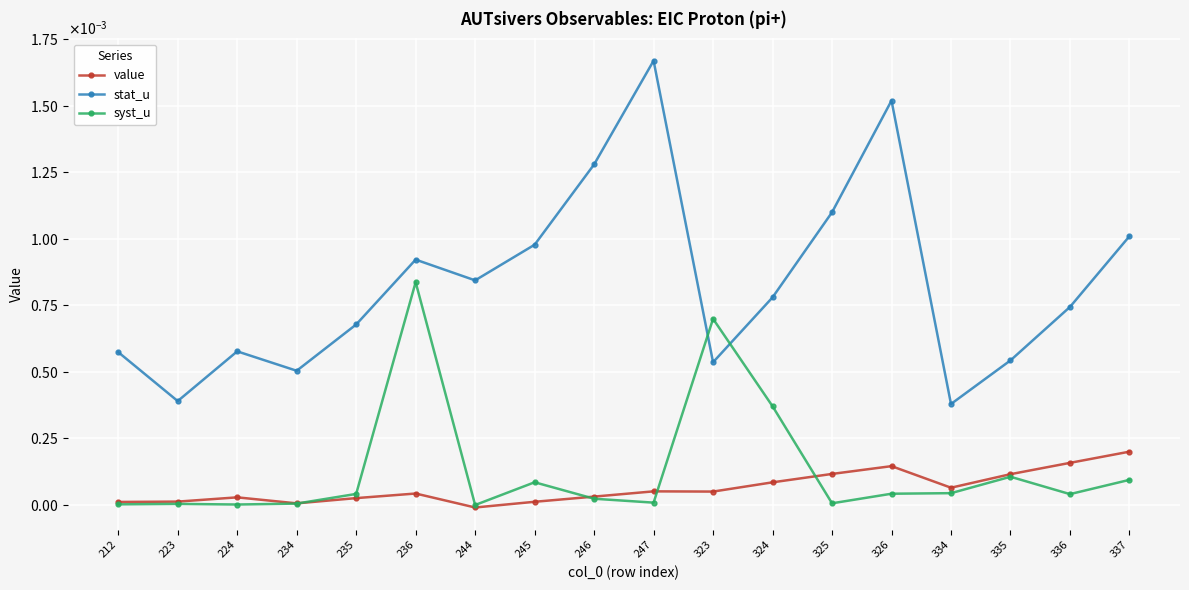

List the labels in order of stat_u value, smallest first.

334, 223, 234, 323, 335, 212, 224, 235, 336, 324, 244, 236, 245, 337, 325, 246, 326, 247